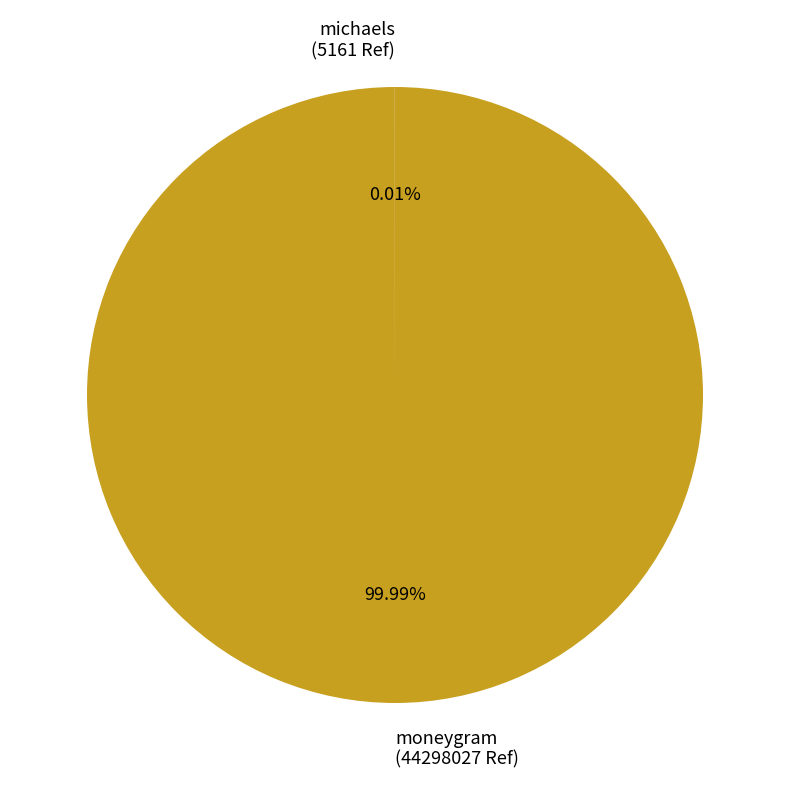

Does moneygram (44298027 Ref) represent more than half of the total?

Yes